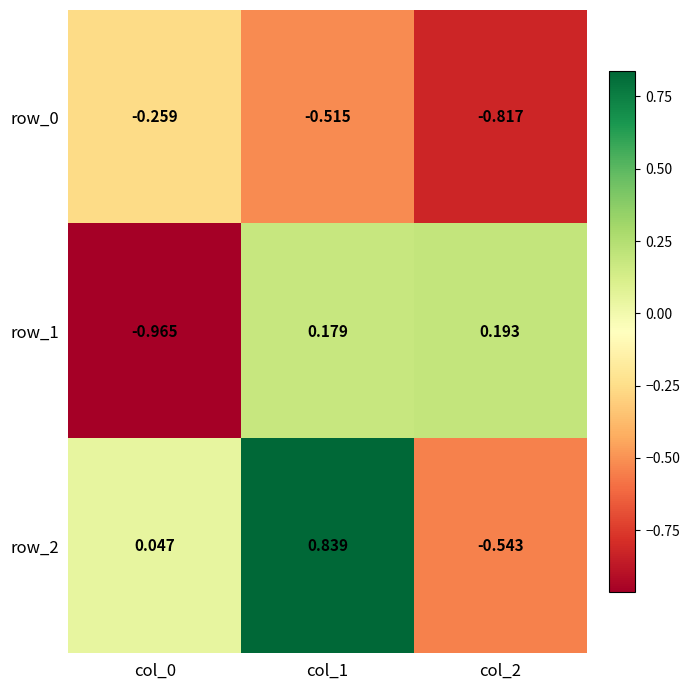

How many data points does each series have?

3